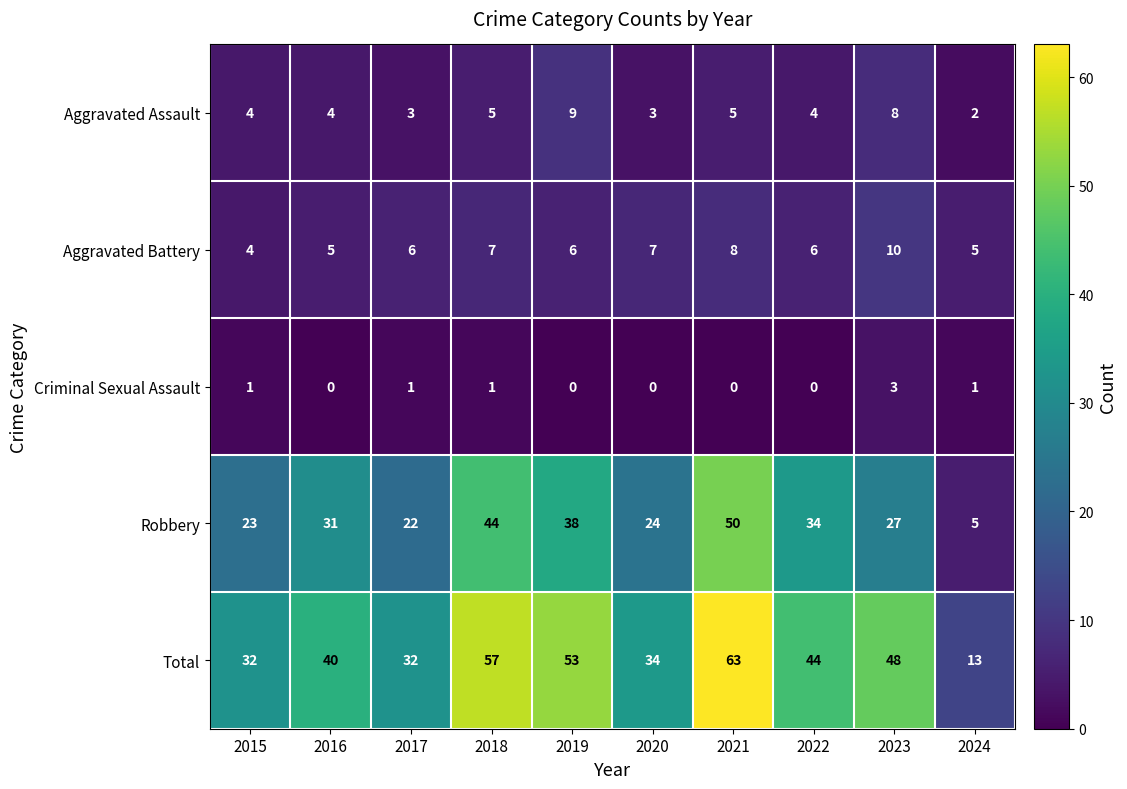

Which label corresponds to the largest value in the chart?

2021